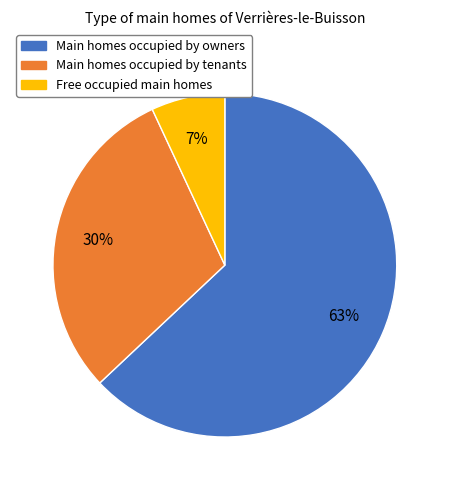

What is the smallest slice in the pie chart?

Free occupied main homes